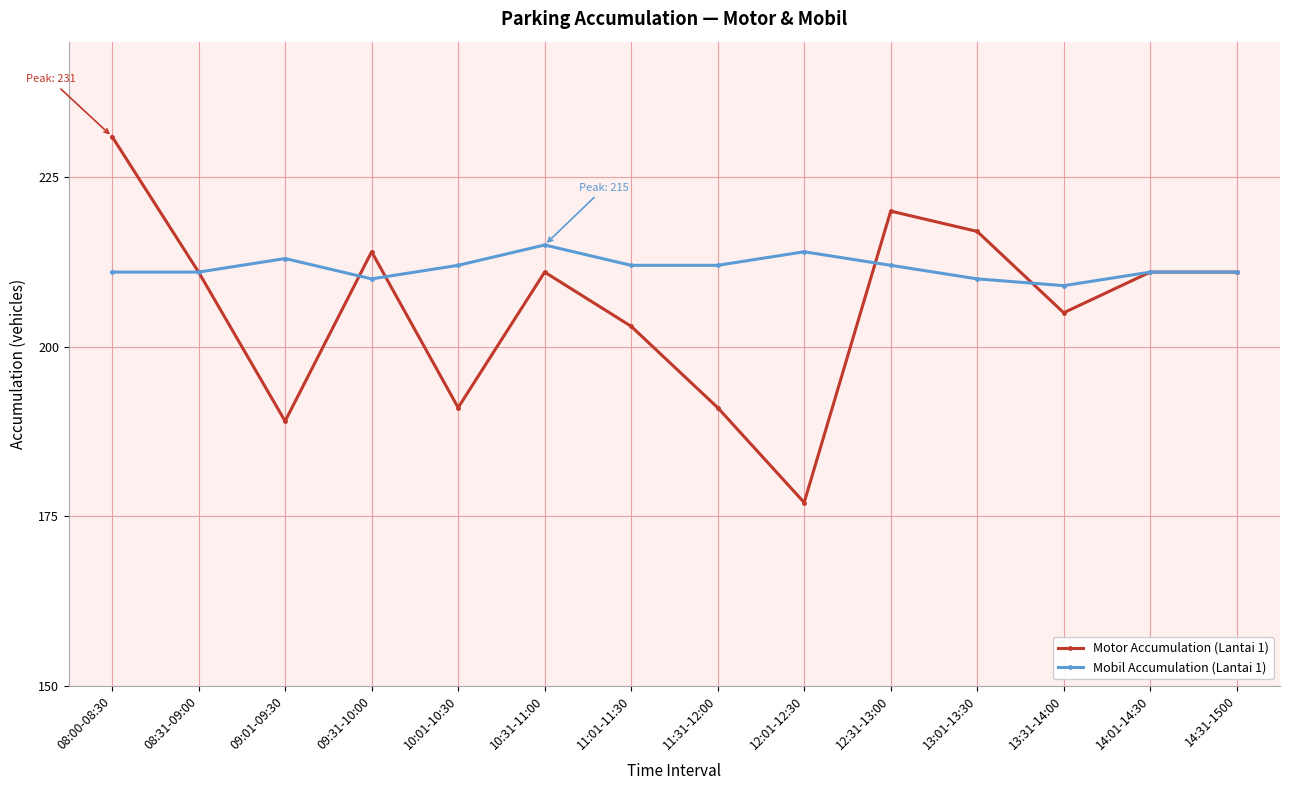

Which series changed the most between 12:01-12:30 and 13:31-14:00?

Motor Accumulation (Lantai 1)